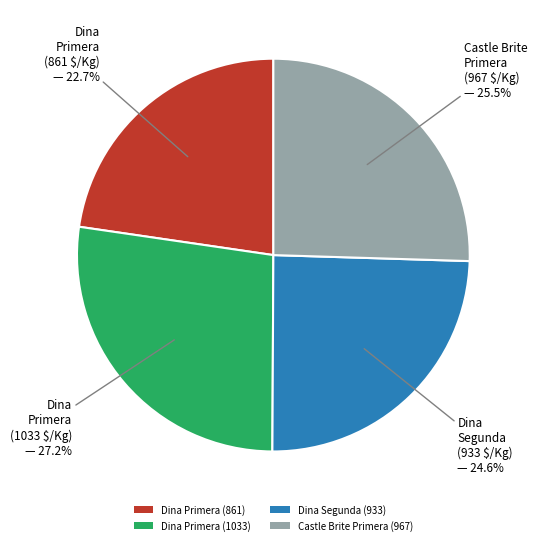

Which slice is the largest?

Dina Primera (1033)